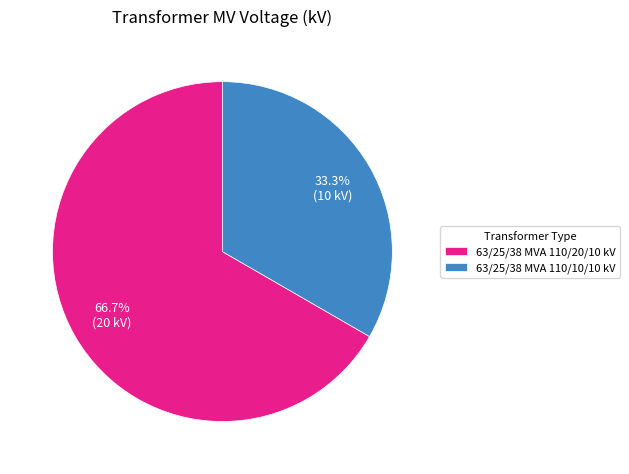

To the nearest percent, what portion does 63/25/38 MVA 110/10/10 kV represent?

33%